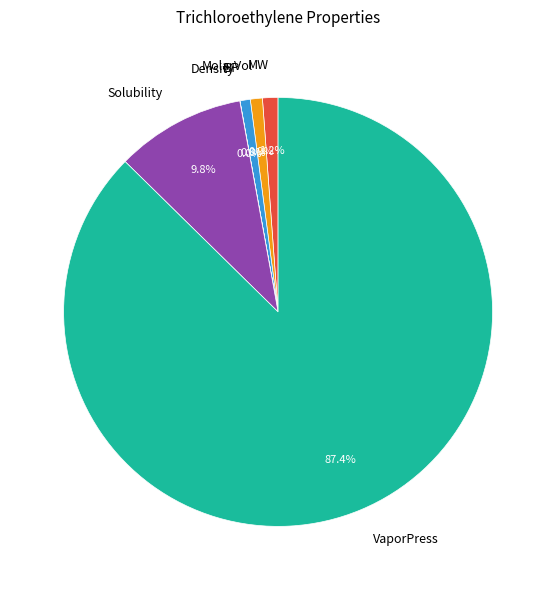

What is the ratio of the value at MolarVol to the value at BP?

1.2